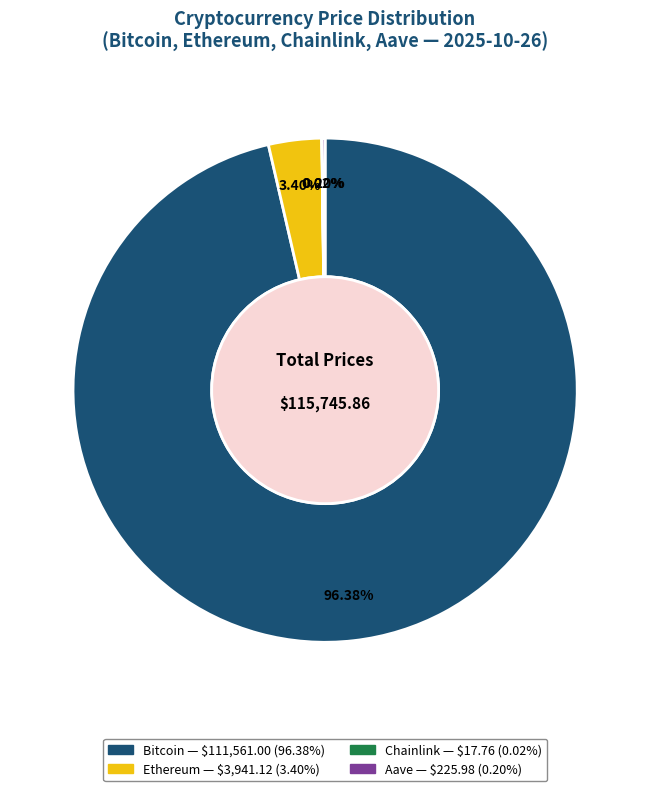

Which slice represents more than half of the pie?

Bitcoin